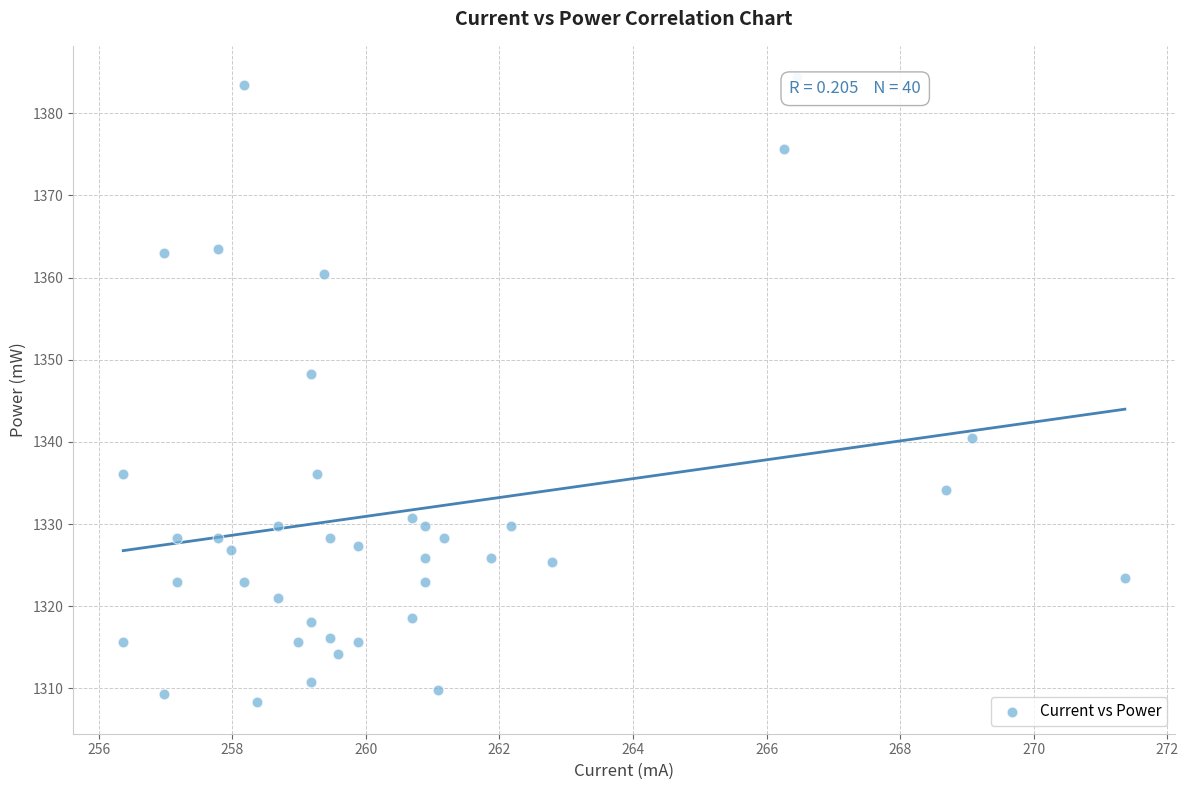

What Y value in the scatter plot is closest to 1346?

1348.3